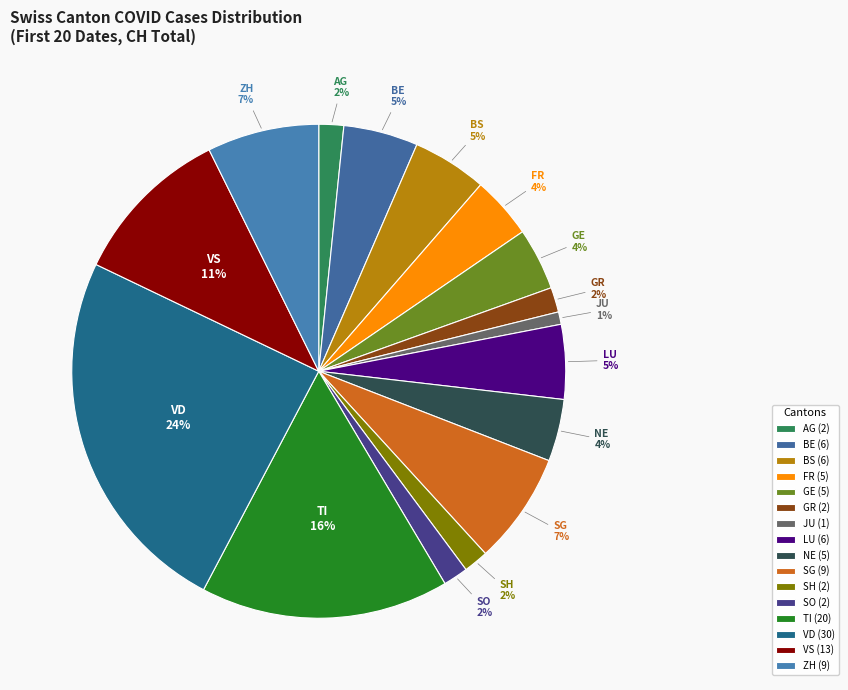

To the nearest percent, what is the difference between the VS and SO slice percentages?

9%